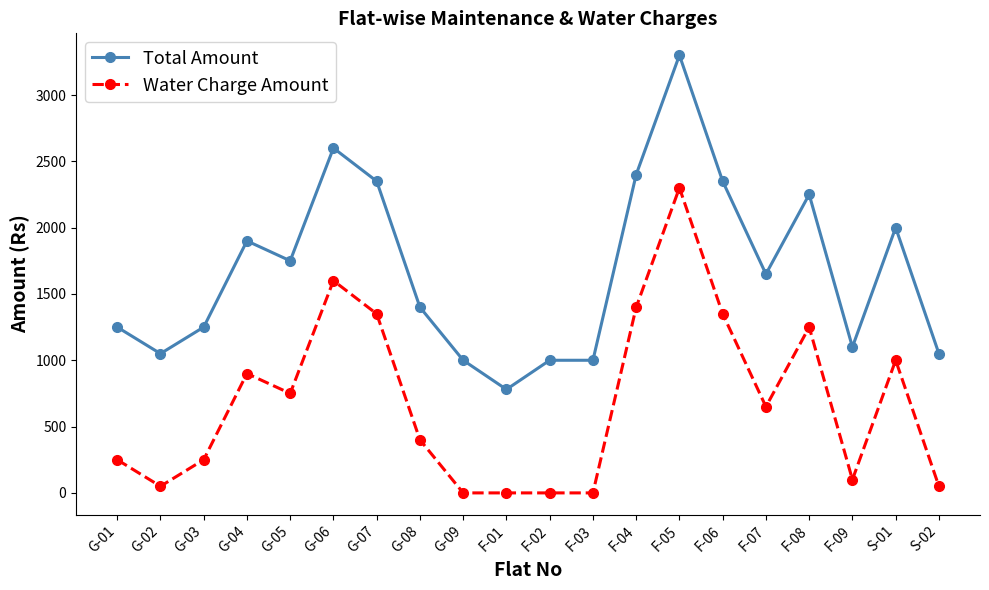

What is the total value across all series at F-02?

1000